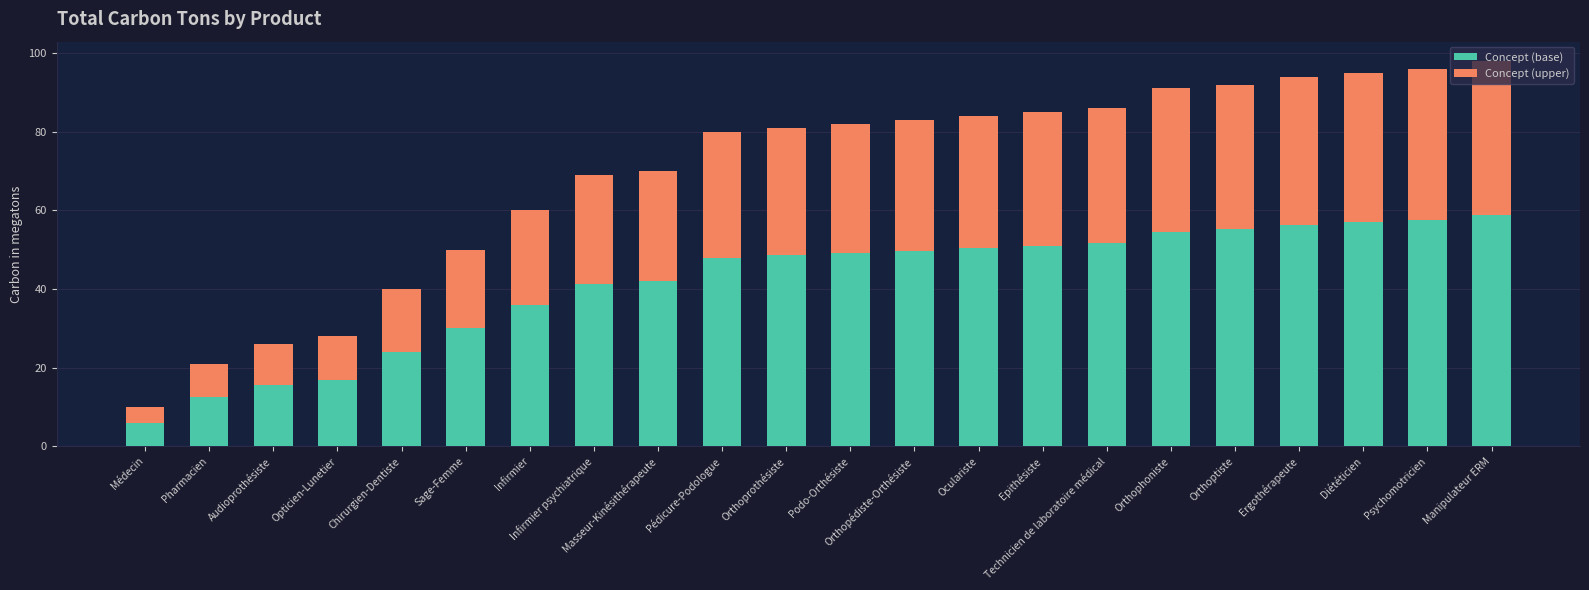

What is the difference between the Concept (base) values at Manipulateur ERM and Orthophoniste?

4.2